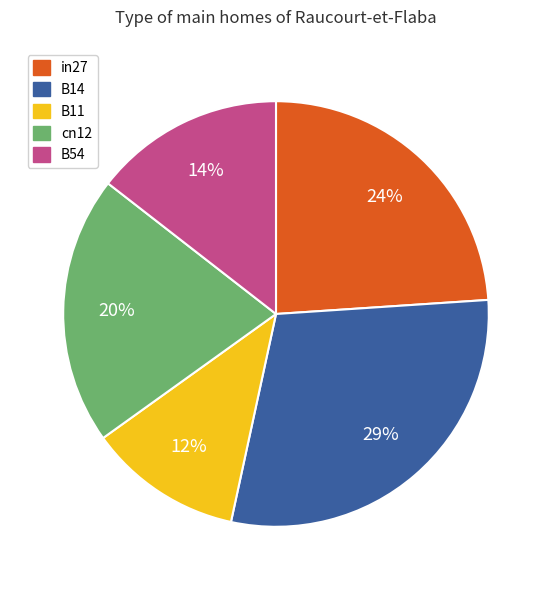

Count the number of slices in the pie.

5